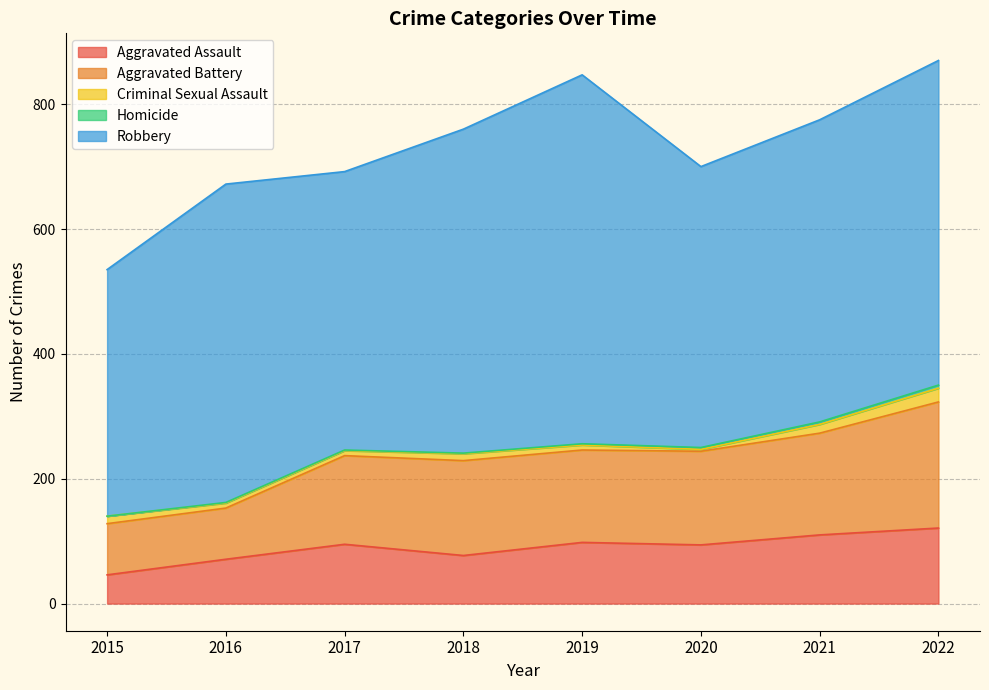

Which series changed the most between 2015 and 2019?

Robbery